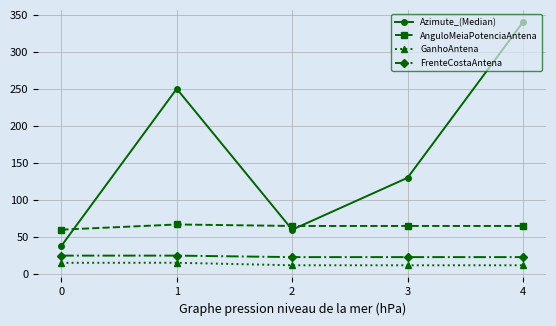

Rank the series at 0 from lowest to highest value.

GanhoAntena, FrenteCostaAntena, Azimute_(Median), AnguloMeiaPotenciaAntena